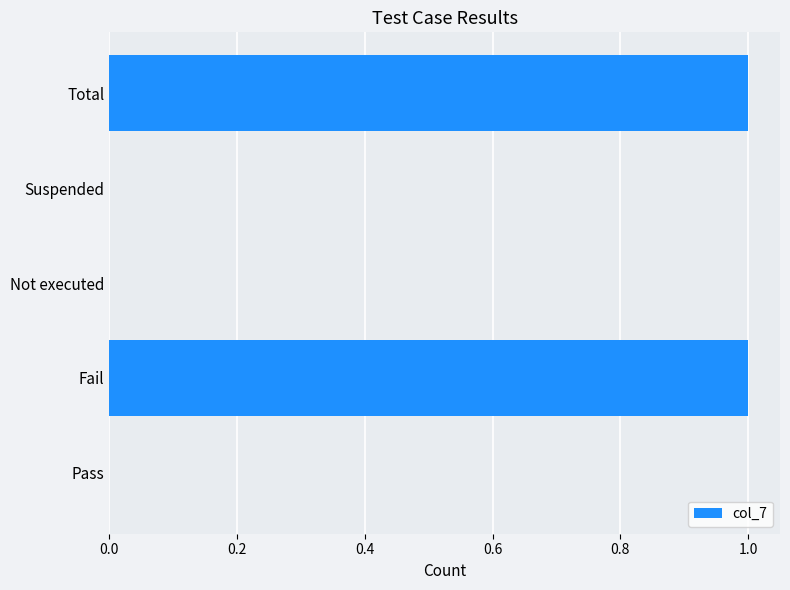

Are the bars horizontal?

Yes